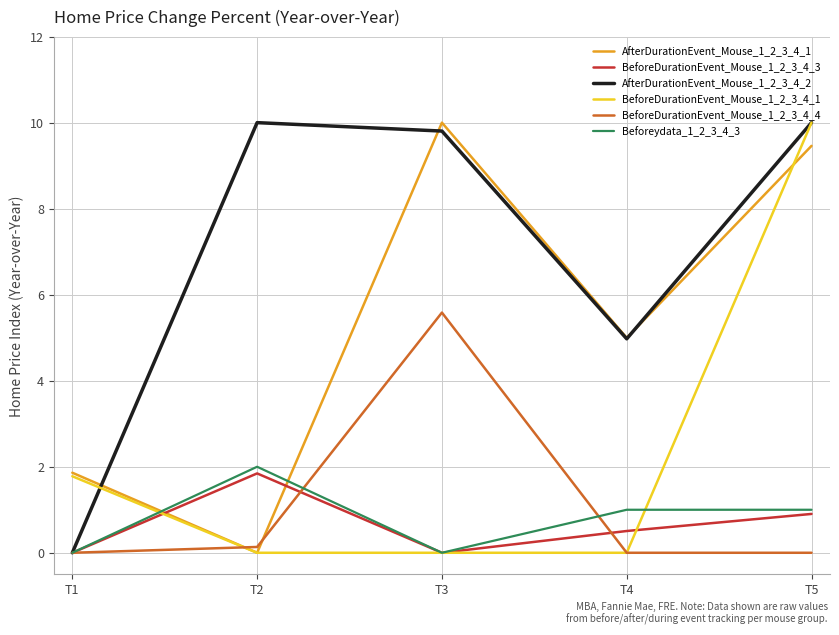

Reading left to right, extract all data points from this chart.

AfterDurationEvent_Mouse_1_2_3_4_1: 1.9	0.0	10.0	5.0	9.5
BeforeDurationEvent_Mouse_1_2_3_4_3: 0.0	1.8	0.0	0.5	0.9
AfterDurationEvent_Mouse_1_2_3_4_2: 0.0	10.0	9.8	5.0	10.0
BeforeDurationEvent_Mouse_1_2_3_4_1: 1.8	0.0	0.0	0.0	10.0
BeforeDurationEvent_Mouse_1_2_3_4_4: 0.0	0.1	5.6	0.0	0.0
Beforeydata_1_2_3_4_3: 0.0	2.0	0.0	1.0	1.0